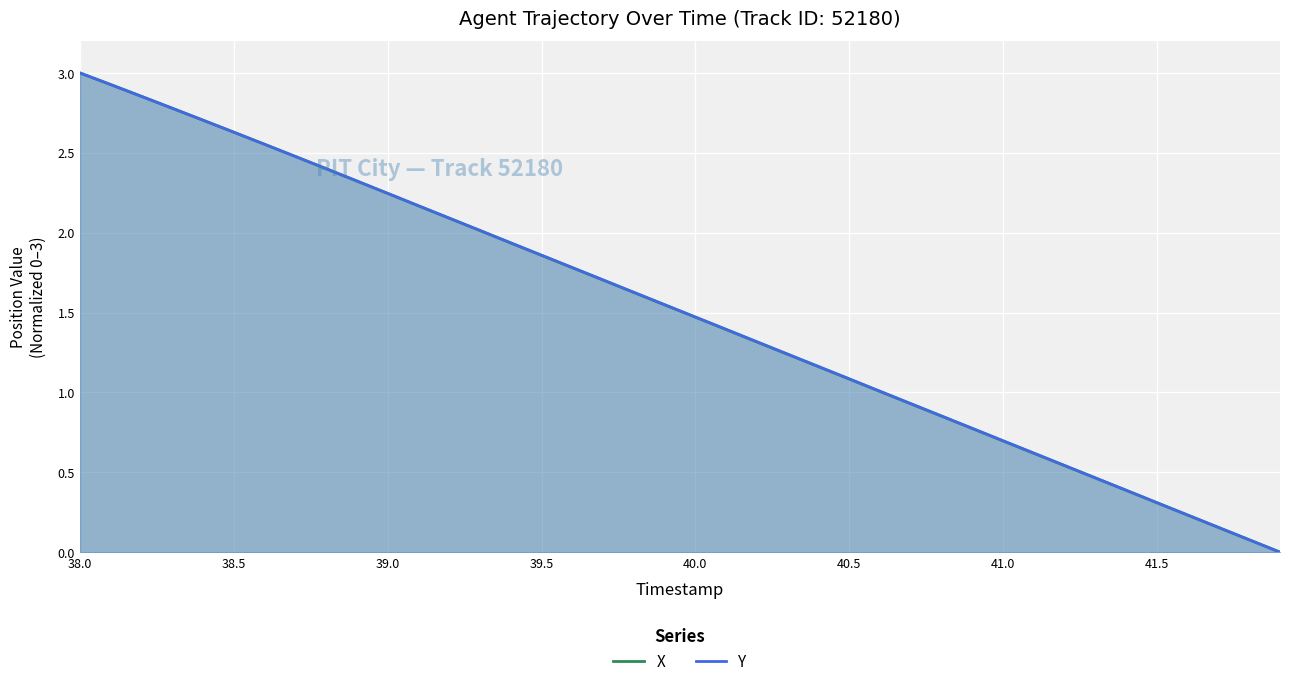

What is the average value of the X series?

1.5